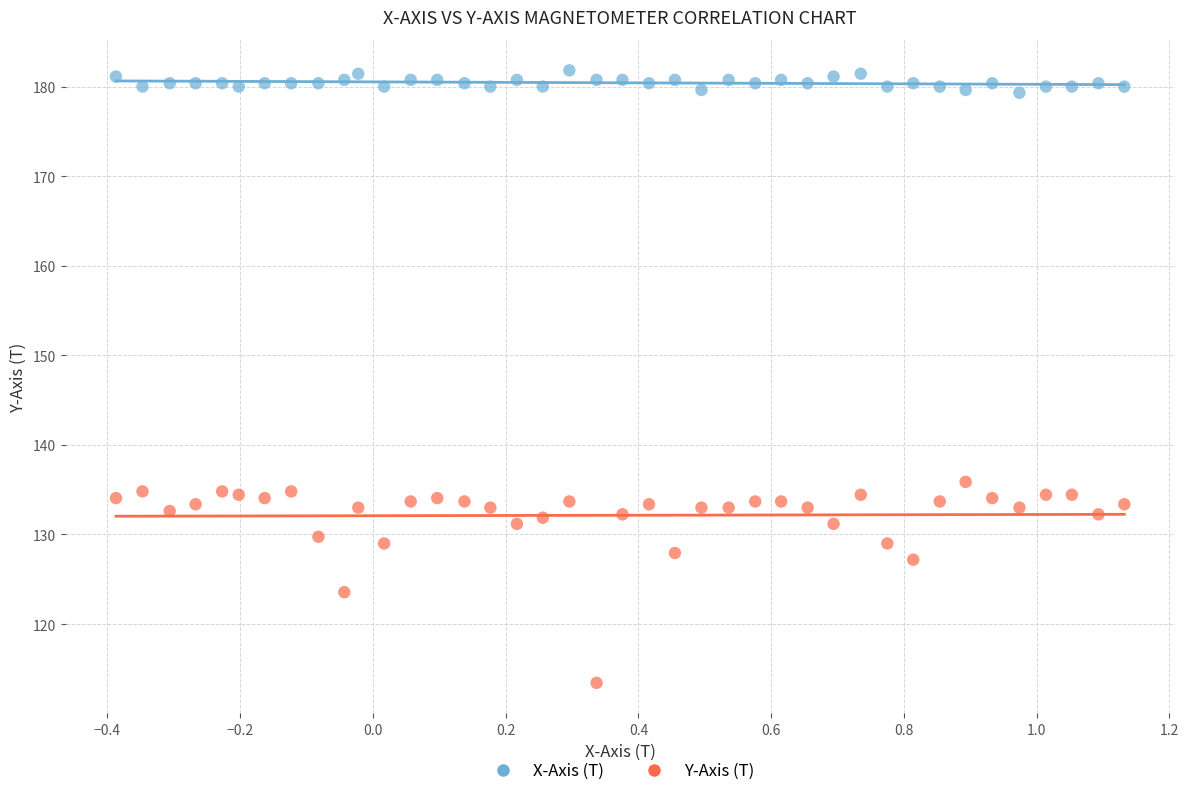

Across all data points, what is the range of Y values (max minus min)?

68.4